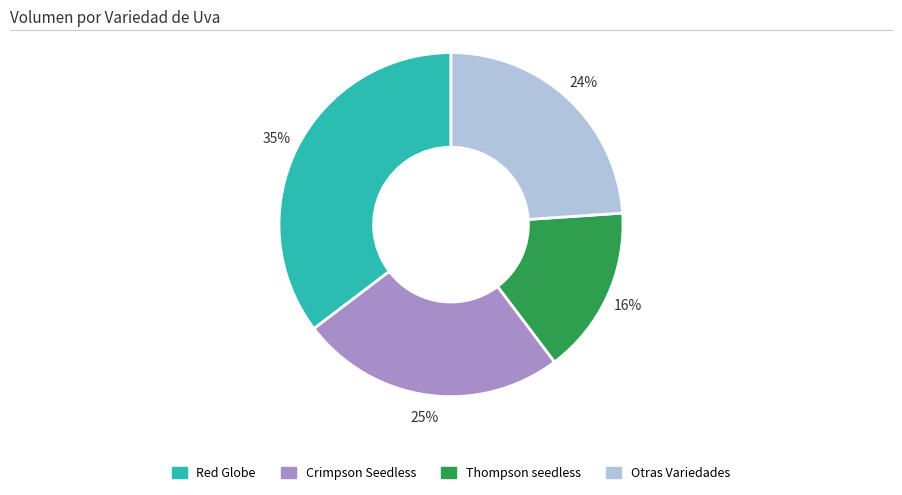

Count the number of slices in the pie.

4